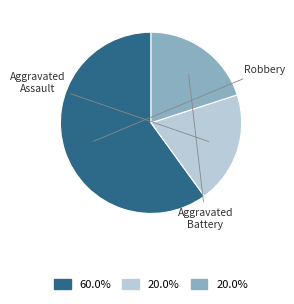

Rank the categories by value from lowest to highest.

Aggravated Assault, Aggravated Battery, Robbery